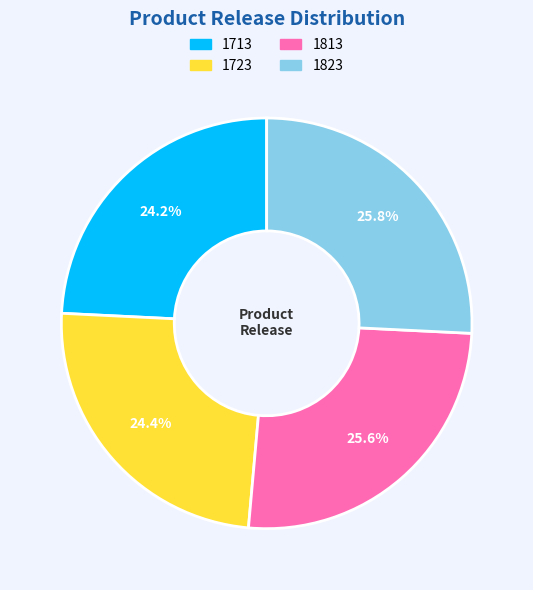

To the nearest percent, what is the average slice percentage?

25%